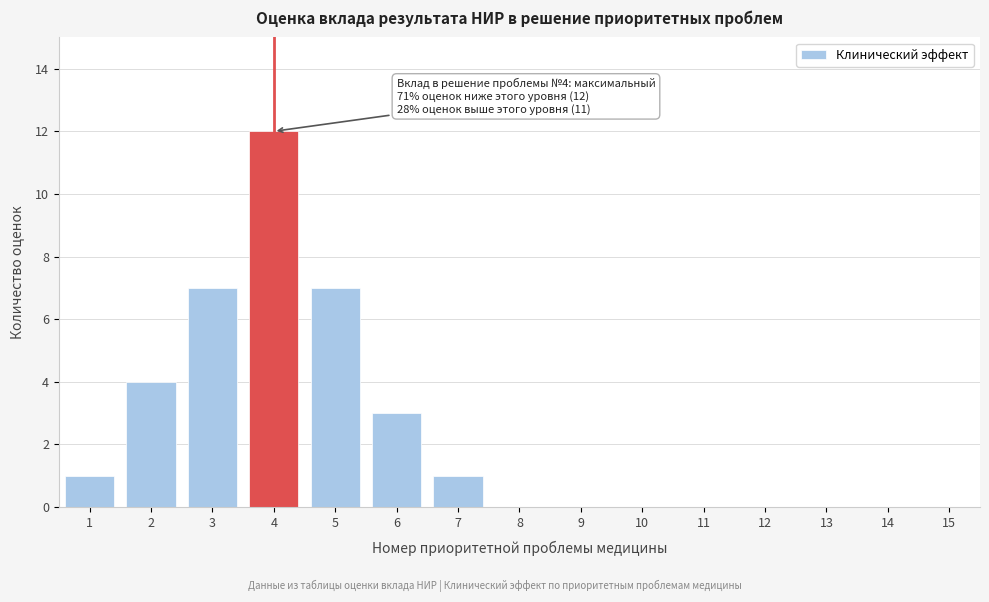

Reading left to right, what are all the values shown in this chart?

1=1	2=4	3=7	4=12	5=7	6=3	7=1	8=0	9=0	10=0	11=0	12=0	13=0	14=0	15=0